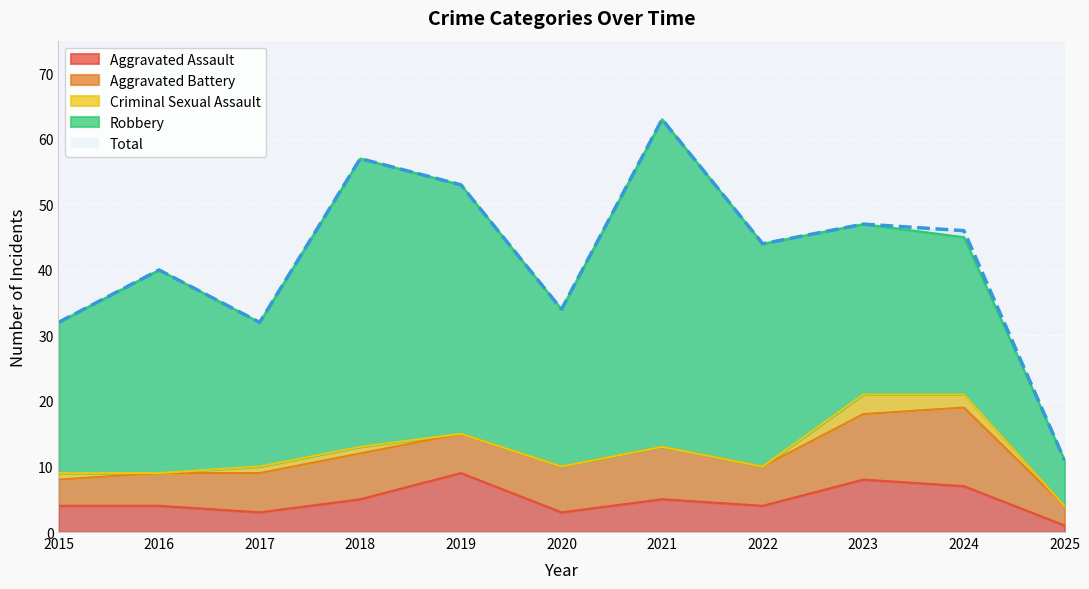

At which label does Aggravated Battery first exceed 6?

2018